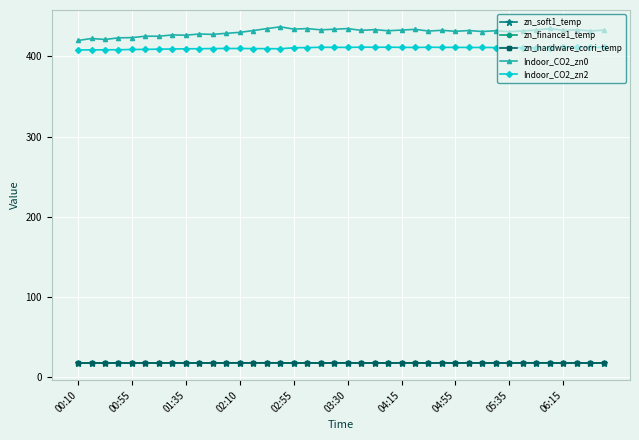

True or false: Indoor_CO2_zn0 has more than 1 points higher than both neighbors.

True